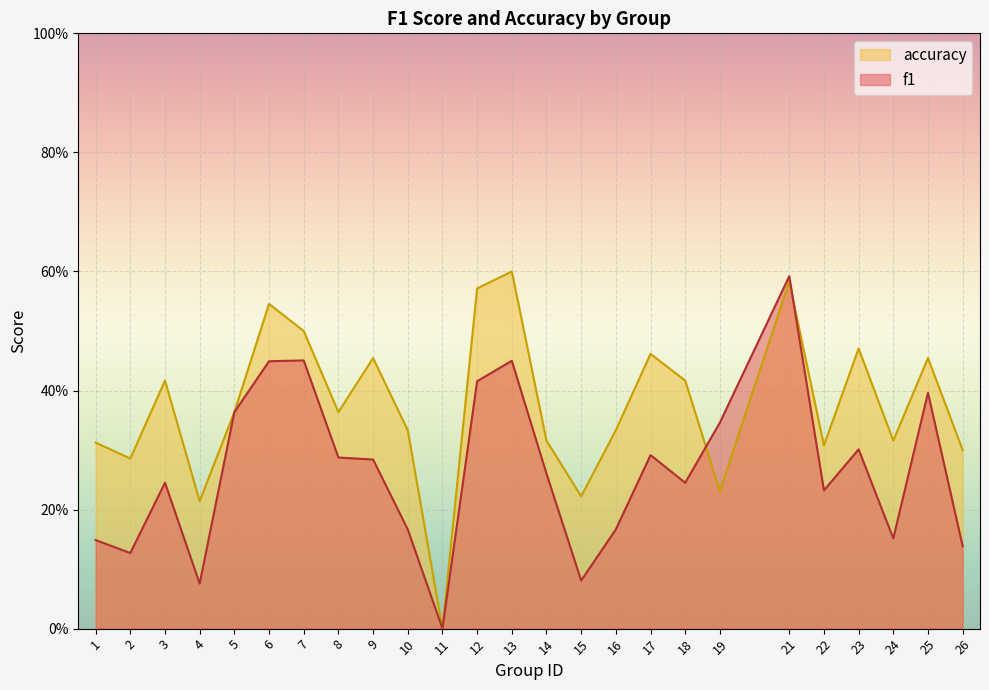

How many data points does each series have?

25